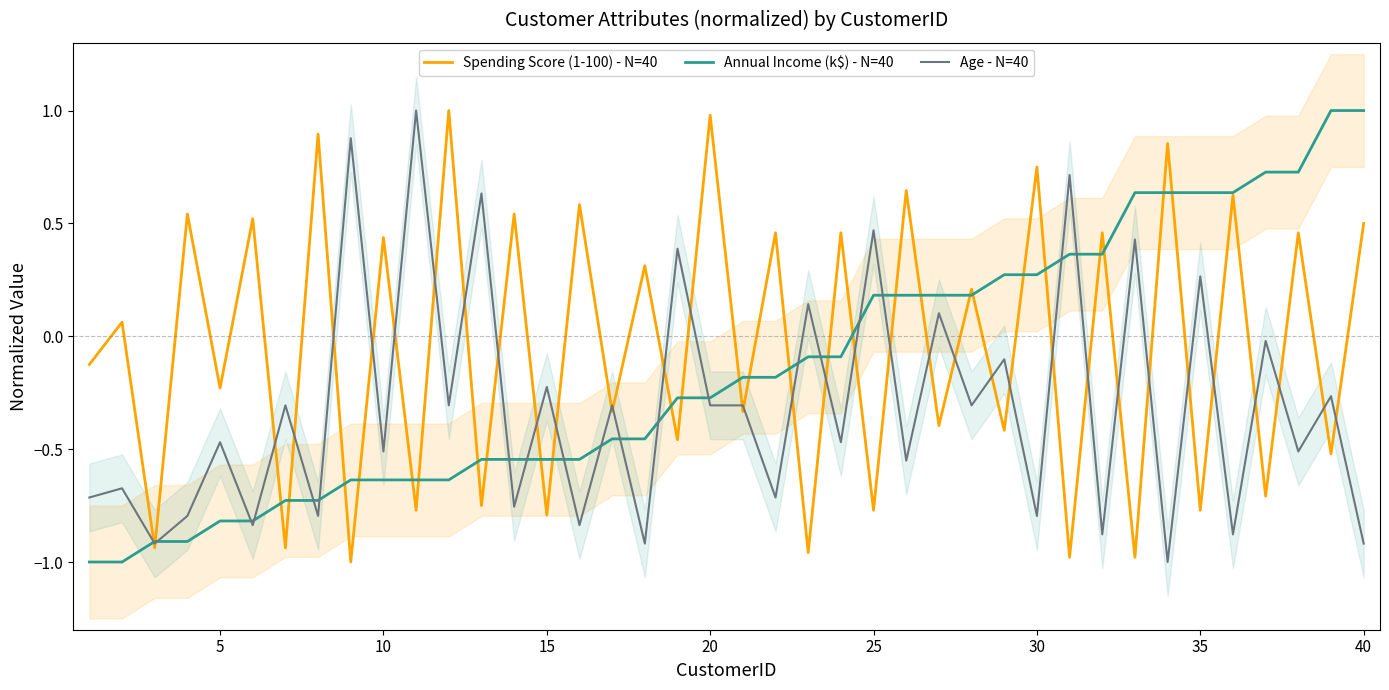

Which series has the largest total across all categories?

Spending Score (1-100) - N=40